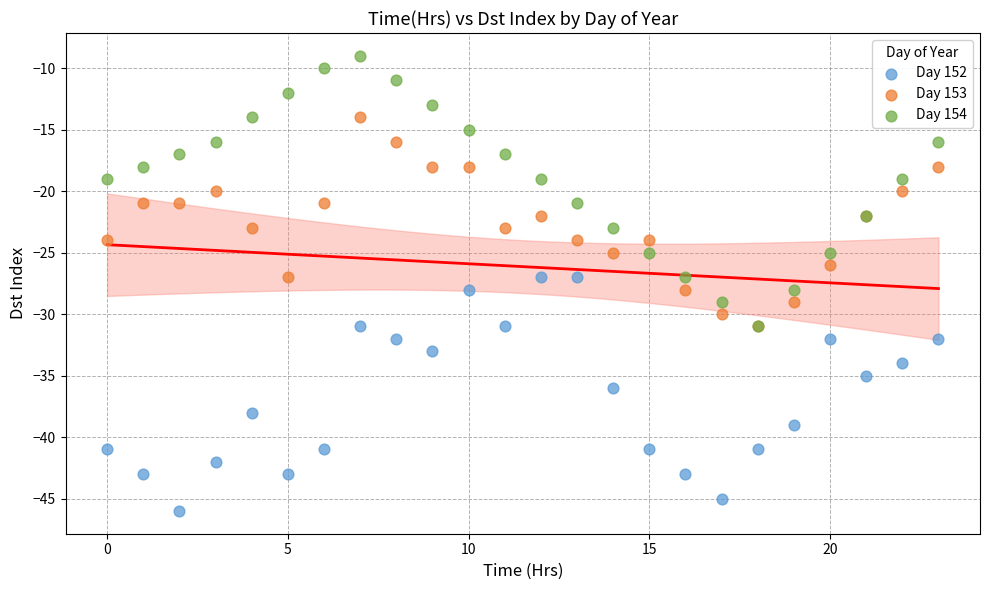

Which series has the widest spread of Y values?

Day 154